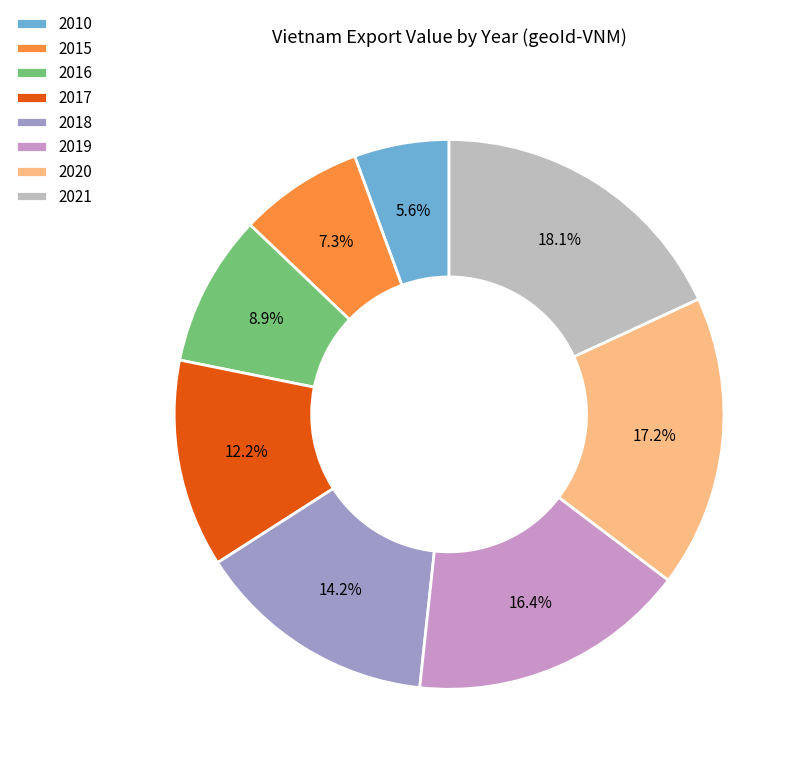

Is it true that 2020 is 10% of the pie?

False